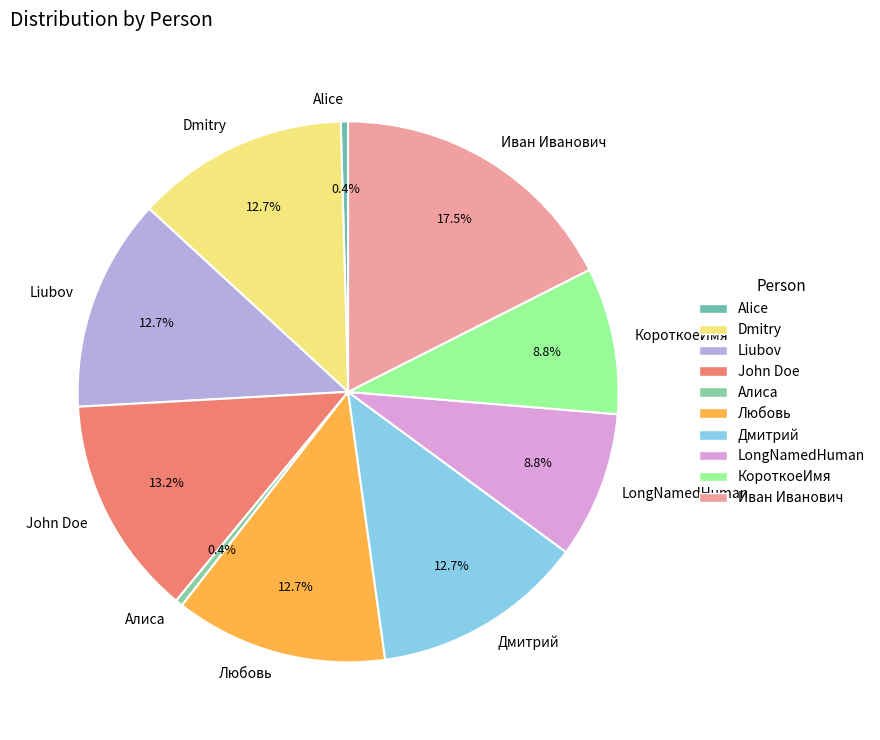

Is the sum of LongNamedHuman and Dmitry greater than half?

No